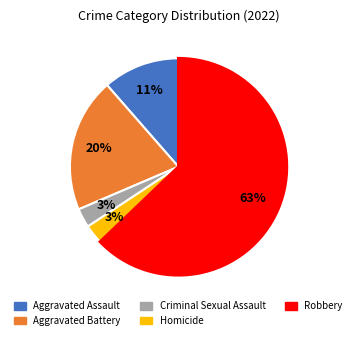

To the nearest percent, what is the difference between the largest and smallest slice percentages?

60%